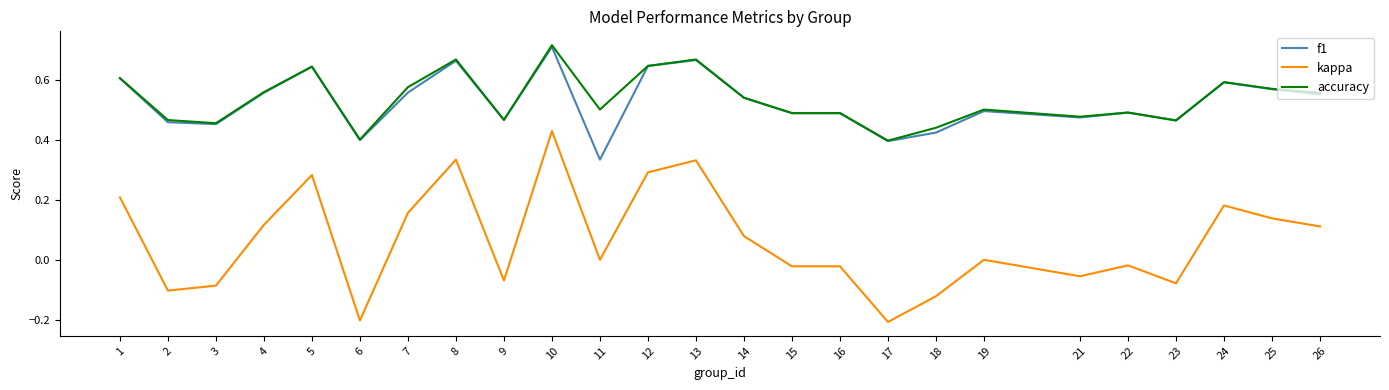

Which series has the widest spread of values?

kappa